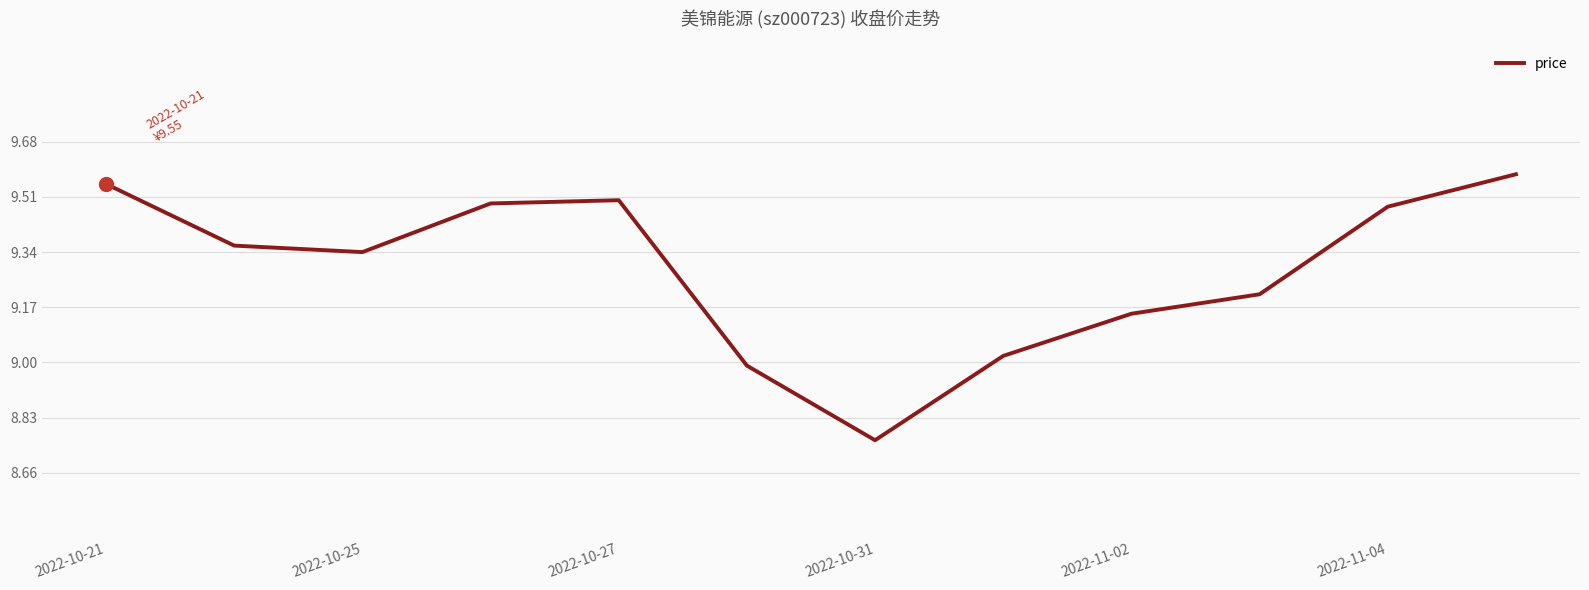

What is the difference between the maximum and minimum values?

0.8